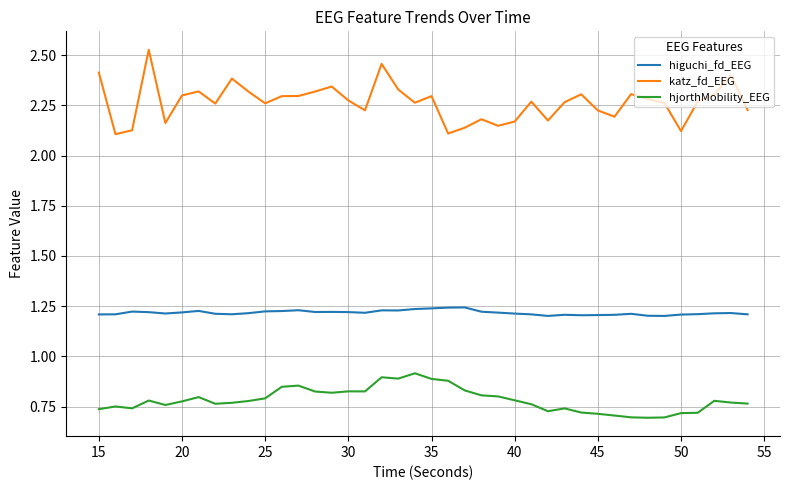

List the series in order of their peak value, highest first.

katz_fd_EEG, higuchi_fd_EEG, hjorthMobility_EEG